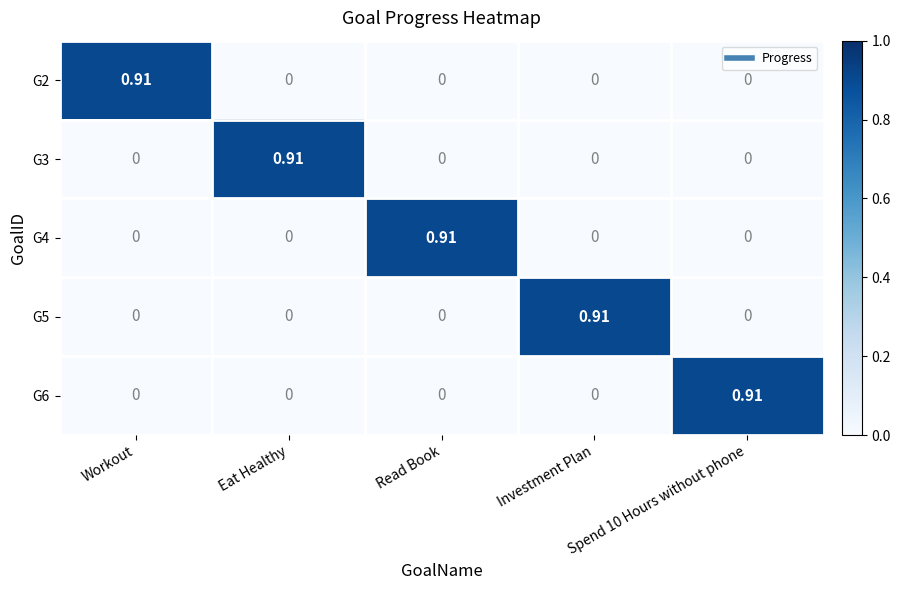

At which label does G4 reach its peak?

Read Book